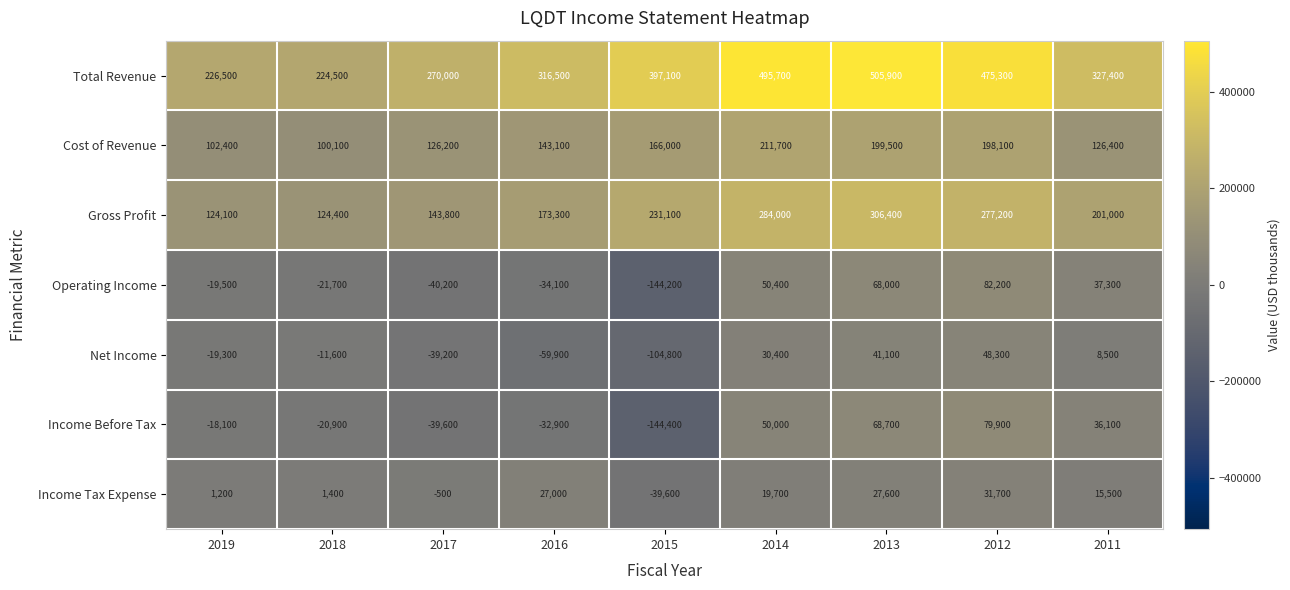

At which label is Income Before Tax closest to -32250?

2016